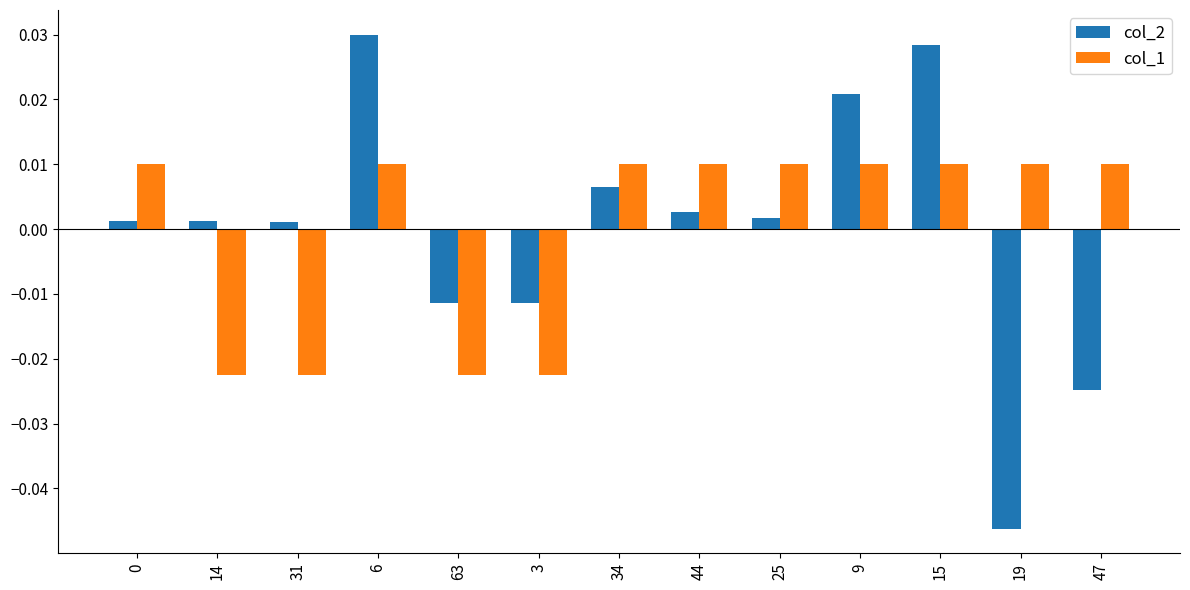

How many col_1 values are between 0 and 1?

9